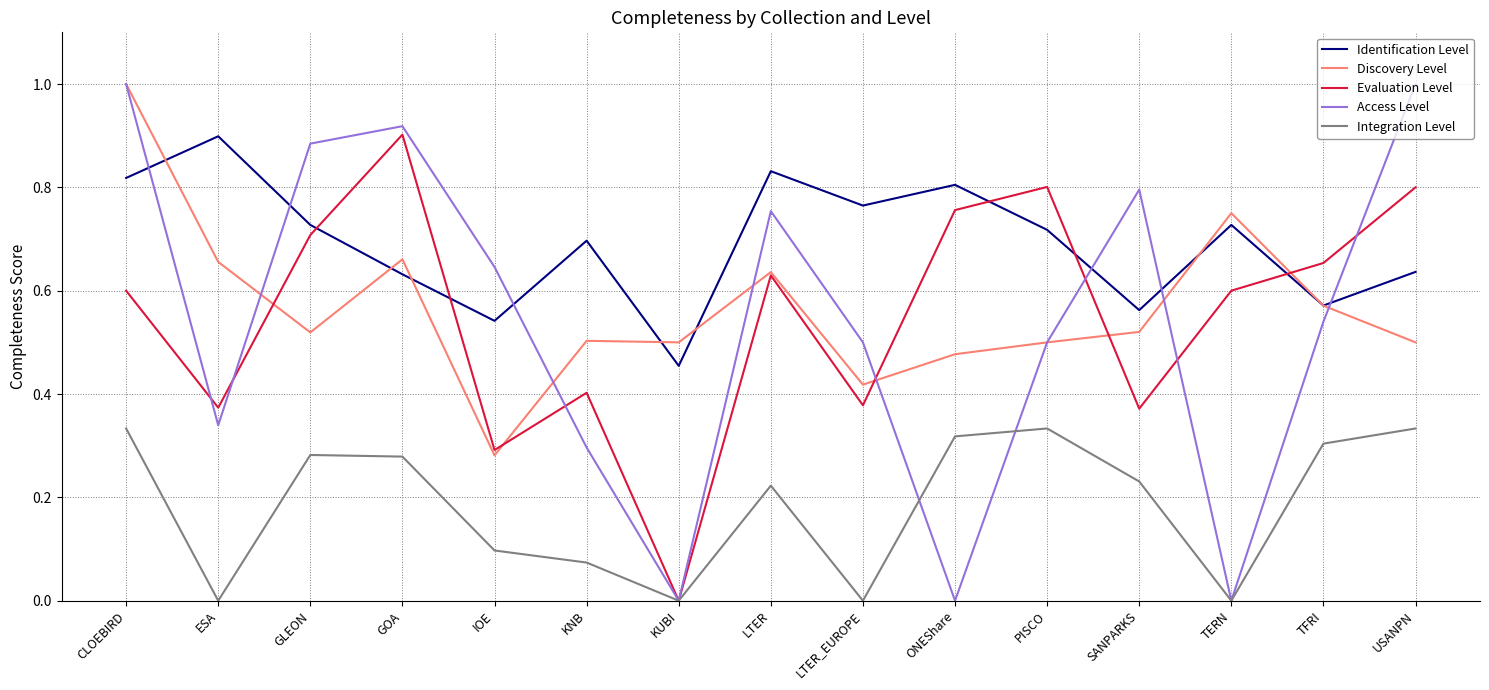

True or false: Evaluation Level has more than 0 interior local peaks.

True